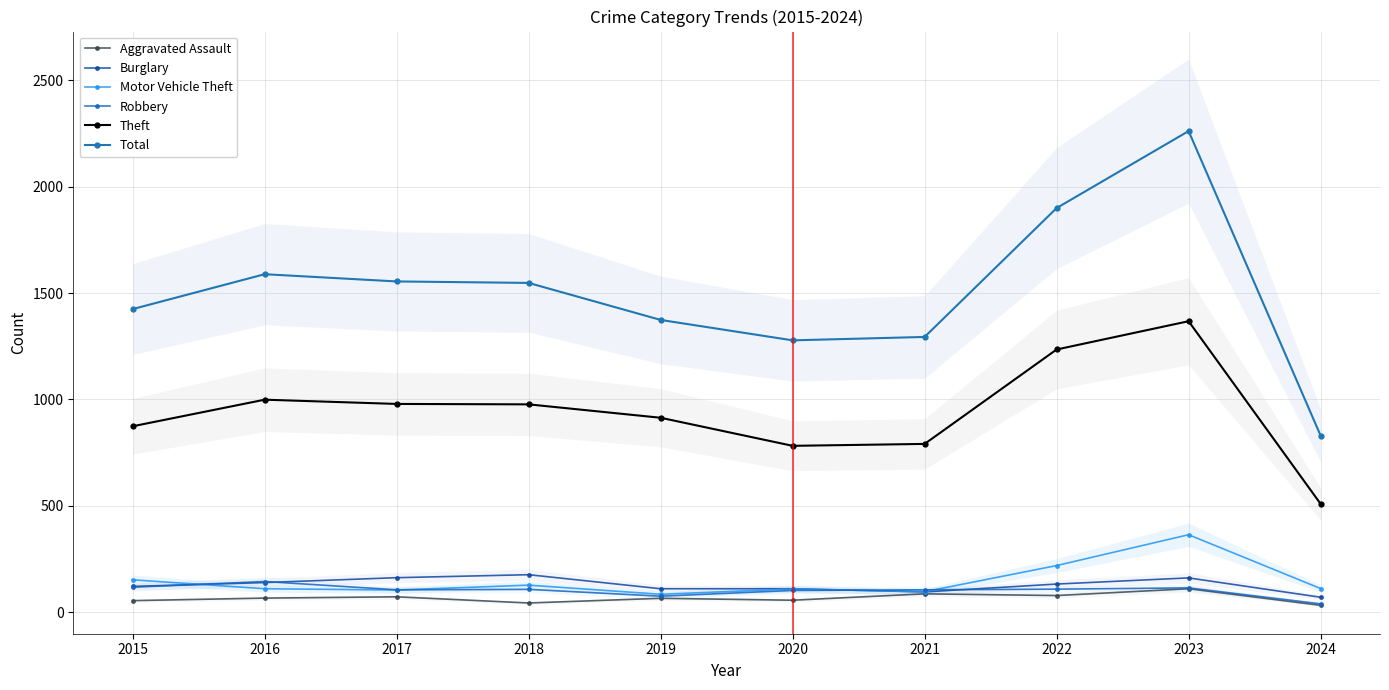

What is the minimum value for Robbery?

39